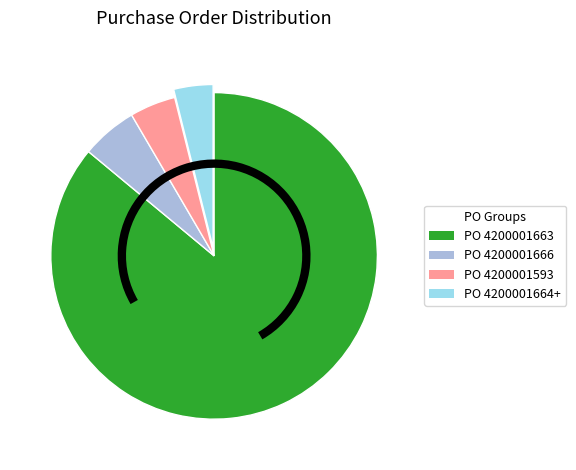

Is there any slice that represents more than half of the pie?

Yes